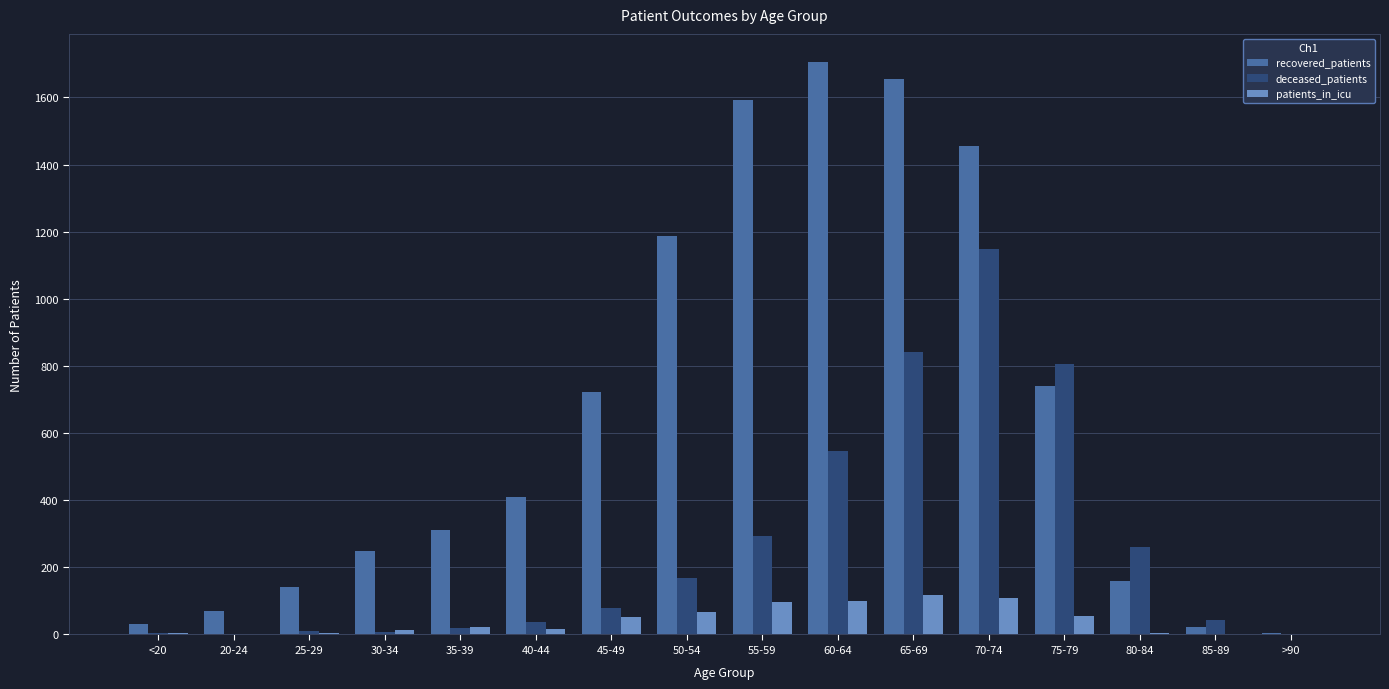

At which label is deceased_patients closest to 573?

60-64